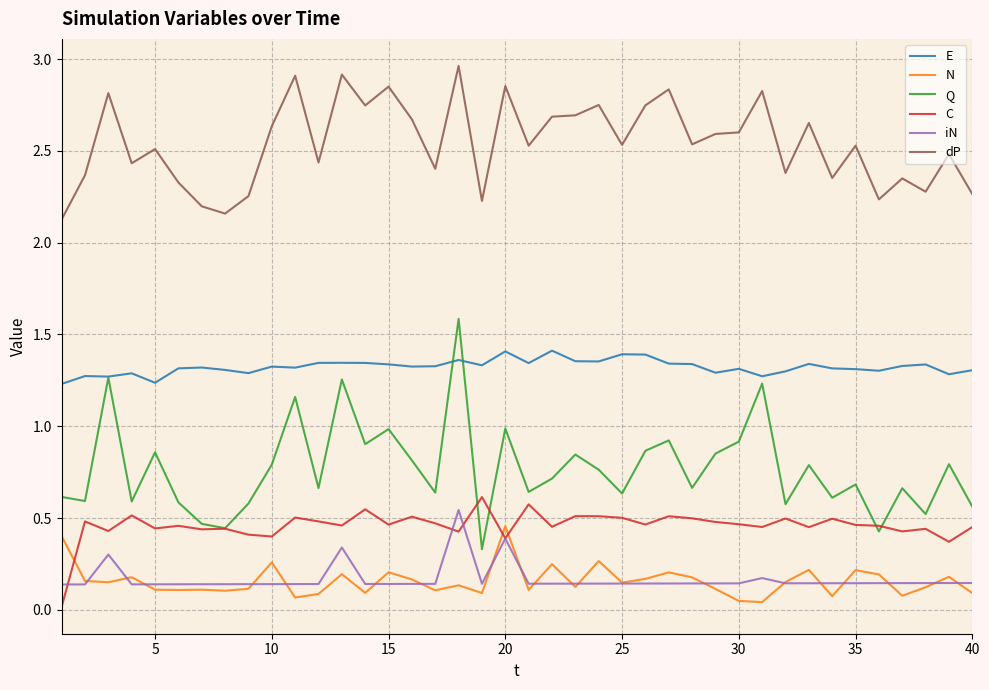

Count the E values in the range 1 to 2.

40